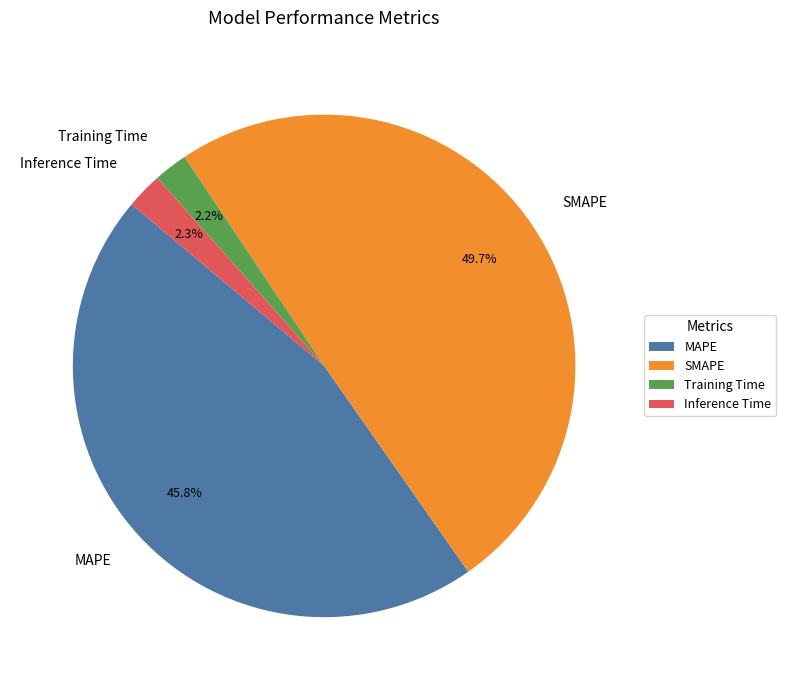

What percentage is the MAPE slice, to the nearest percent?

46%